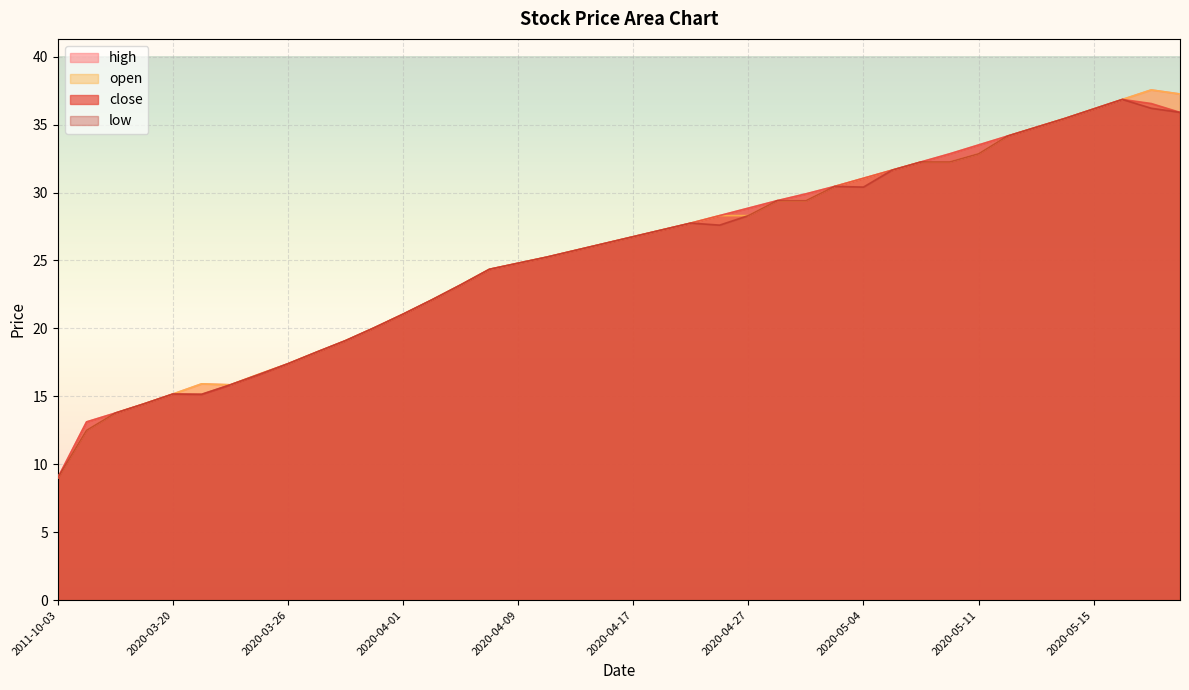

Reading right to left, extract all data points from this chart.

close: 2020-05-20=35.9	2020-05-19=36.5	2020-05-18=36.9	2020-05-15=36.1	2020-05-14=35.5	2020-05-13=34.8	2020-05-12=34.1	2020-05-11=33.5	2020-05-08=32.9	2020-05-07=32.2	2020-05-06=31.6	2020-05-04=31.1	2020-04-30=30.4	2020-04-29=29.9	2020-04-28=29.4	2020-04-27=28.9	2020-04-24=28.3	2020-04-23=27.8	2020-04-22=27.2	2020-04-17=26.8	2020-04-16=26.2	2020-04-15=25.8	2020-04-13=25.2	2020-04-09=24.8	2020-04-08=24.4	2020-04-07=23.2	2020-04-03=22.1	2020-04-01=21.1	2020-03-31=20.1	2020-03-30=19.1	2020-03-27=18.3	2020-03-26=17.4	2020-03-25=16.6	2020-03-24=15.8	2020-03-23=15.2	2020-03-20=15.2	2020-03-19=14.4	2020-03-18=13.8	2020-03-17=13.1	2011-10-03=9.0
high: 2020-05-20=37.2	2020-05-19=37.5	2020-05-18=36.9	2020-05-15=36.1	2020-05-14=35.5	2020-05-13=34.8	2020-05-12=34.1	2020-05-11=33.5	2020-05-08=32.9	2020-05-07=32.2	2020-05-06=31.6	2020-05-04=31.1	2020-04-30=30.4	2020-04-29=29.9	2020-04-28=29.4	2020-04-27=28.9	2020-04-24=28.3	2020-04-23=27.8	2020-04-22=27.2	2020-04-17=26.8	2020-04-16=26.2	2020-04-15=25.8	2020-04-13=25.2	2020-04-09=24.8	2020-04-08=24.4	2020-04-07=23.2	2020-04-03=22.1	2020-04-01=21.1	2020-03-31=20.1	2020-03-30=19.1	2020-03-27=18.3	2020-03-26=17.4	2020-03-25=16.6	2020-03-24=15.8	2020-03-23=15.9	2020-03-20=15.2	2020-03-19=14.4	2020-03-18=13.8	2020-03-17=13.1	2011-10-03=9.0
open: 2020-05-20=37.2	2020-05-19=37.5	2020-05-18=36.9	2020-05-15=36.1	2020-05-14=35.5	2020-05-13=34.8	2020-05-12=34.1	2020-05-11=32.9	2020-05-08=32.2	2020-05-07=32.2	2020-05-06=31.6	2020-05-04=31.1	2020-04-30=30.4	2020-04-29=29.4	2020-04-28=29.4	2020-04-27=28.3	2020-04-24=28.3	2020-04-23=27.8	2020-04-22=27.2	2020-04-17=26.8	2020-04-16=26.2	2020-04-15=25.8	2020-04-13=25.2	2020-04-09=24.8	2020-04-08=24.4	2020-04-07=23.2	2020-04-03=22.1	2020-04-01=21.1	2020-03-31=20.1	2020-03-30=19.1	2020-03-27=18.3	2020-03-26=17.4	2020-03-25=16.6	2020-03-24=15.8	2020-03-23=15.9	2020-03-20=15.2	2020-03-19=14.4	2020-03-18=13.8	2020-03-17=12.5	2011-10-03=9.0
low: 2020-05-20=35.9	2020-05-19=36.2	2020-05-18=36.9	2020-05-15=36.1	2020-05-14=35.5	2020-05-13=34.8	2020-05-12=34.1	2020-05-11=32.9	2020-05-08=32.2	2020-05-07=32.2	2020-05-06=31.6	2020-05-04=30.4	2020-04-30=30.4	2020-04-29=29.4	2020-04-28=29.4	2020-04-27=28.3	2020-04-24=27.6	2020-04-23=27.8	2020-04-22=27.2	2020-04-17=26.8	2020-04-16=26.2	2020-04-15=25.8	2020-04-13=25.2	2020-04-09=24.8	2020-04-08=24.4	2020-04-07=23.2	2020-04-03=22.1	2020-04-01=21.1	2020-03-31=20.1	2020-03-30=19.1	2020-03-27=18.3	2020-03-26=17.4	2020-03-25=16.6	2020-03-24=15.8	2020-03-23=15.2	2020-03-20=15.2	2020-03-19=14.4	2020-03-18=13.8	2020-03-17=12.5	2011-10-03=9.0